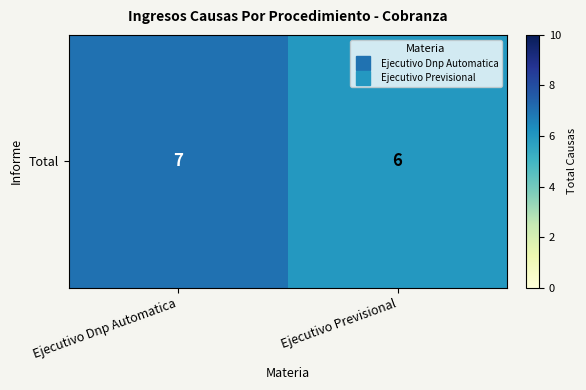

What is the difference between the maximum and minimum values?

1